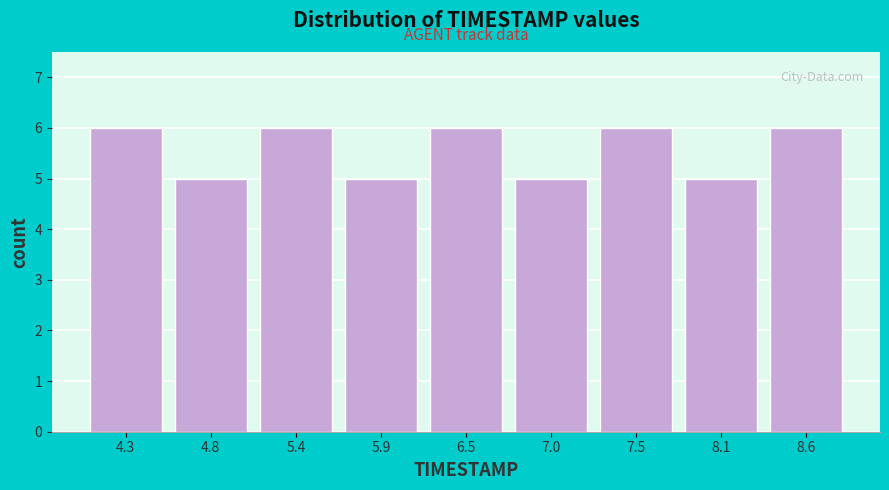

Reading left to right, transcribe this chart: for each bar, give the range it covers on the x-axis and its height. Neither the bar edges nor the heights are printed on the chart, so give them approximately, as read against the axes.

4.0 to 4.5: 6
4.5 to 5.1: 5
5.1 to 5.6: 6
5.6 to 6.2: 5
6.2 to 6.7: 6
6.7 to 7.3: 5
7.3 to 7.8: 6
7.8 to 8.4: 5
8.4 to 8.9: 6